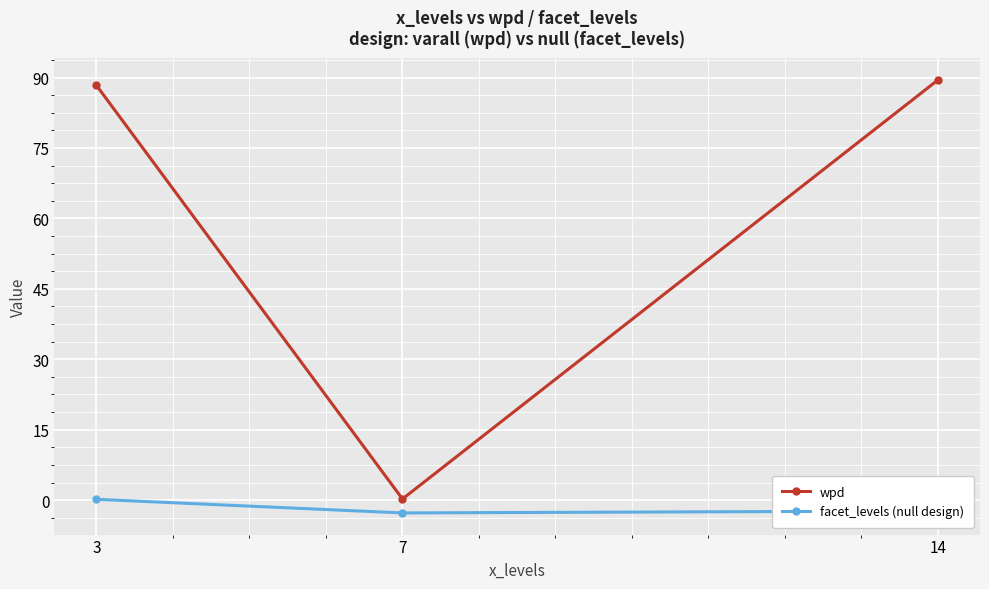

True or false: wpd has a value of 89.5 at 14.

True